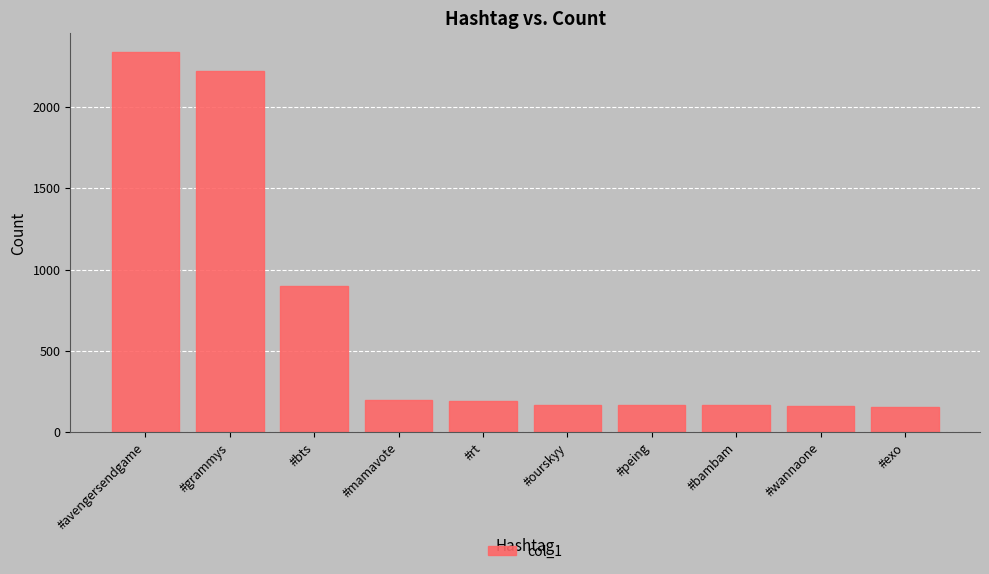

True or false: the data shows 155 at #exo.

True